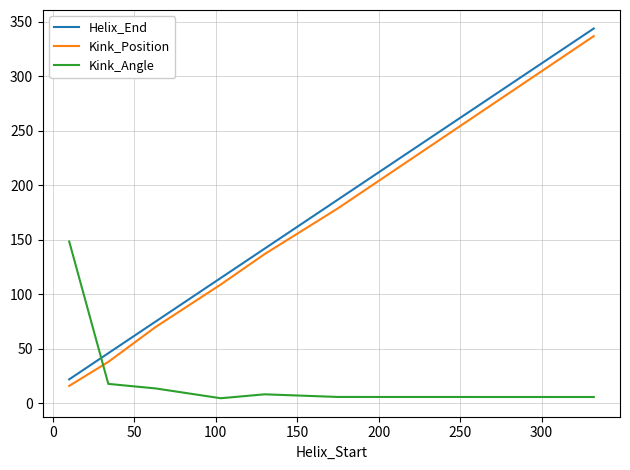

What is the highest value of the Helix_End series?

344.0